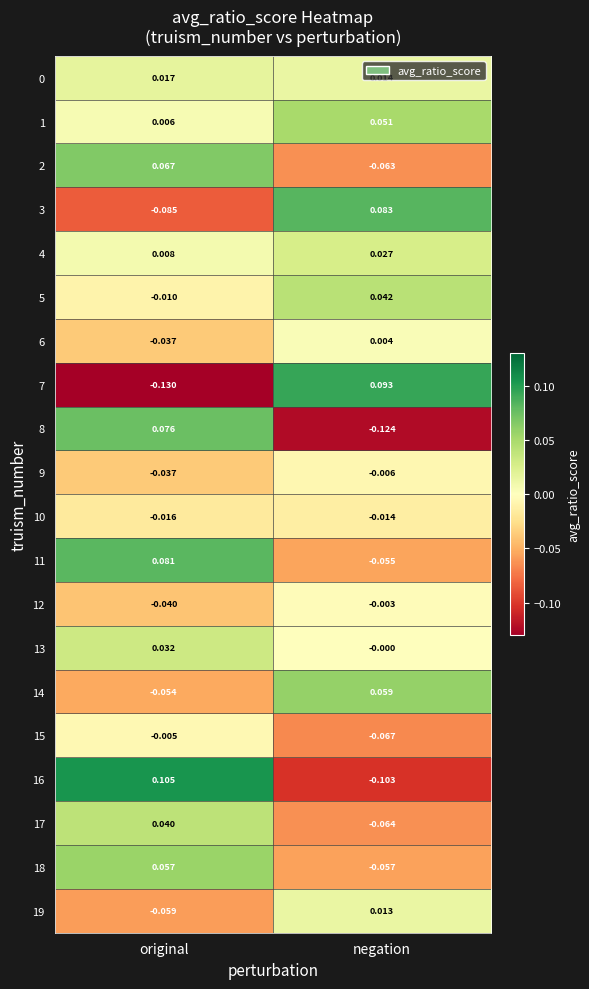

List the labels in order of 0 value, largest first.

original, negation